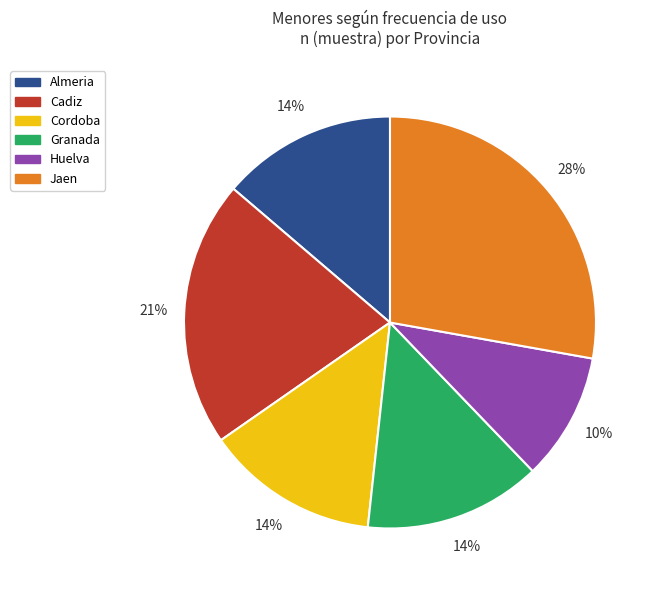

Count the number of slices in the pie.

6